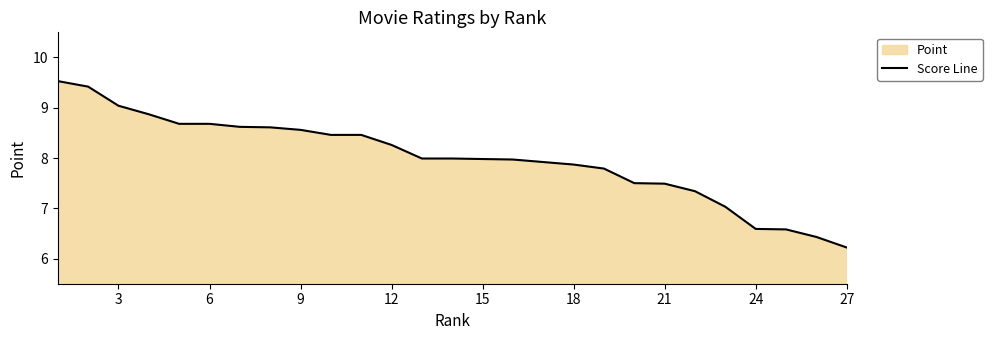

Which has a higher value, 17 or 15?

15